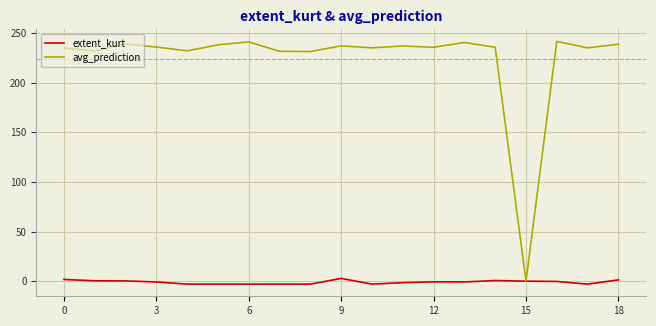

What is the maximum value for avg_prediction?

241.5